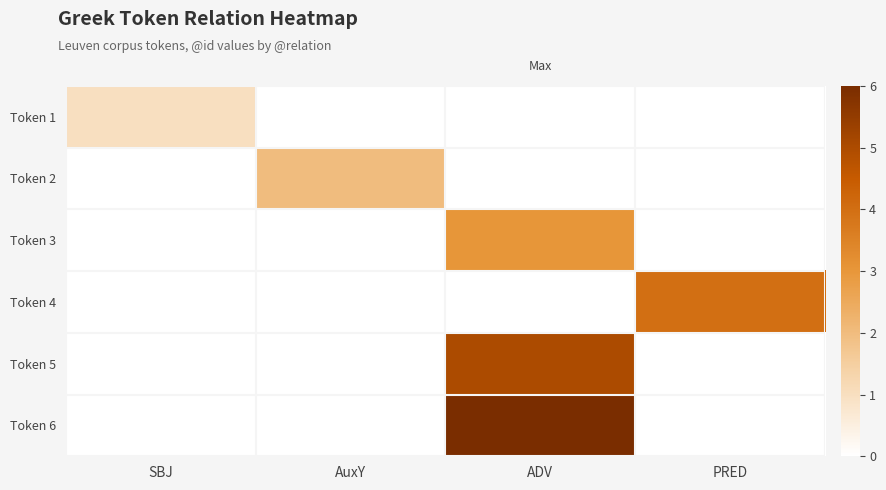

What is the spread (max minus min) of values at SBJ?

1